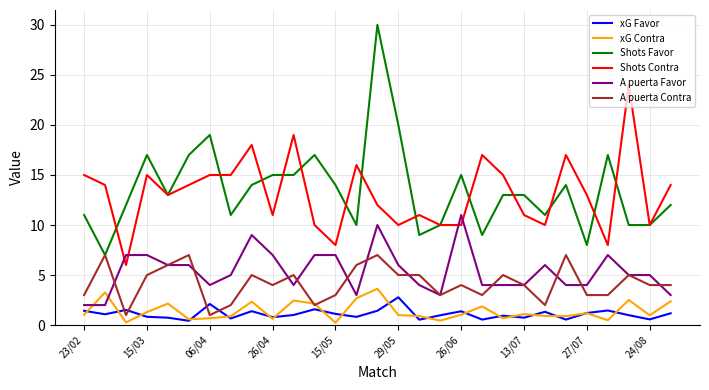

What is the smallest value displayed?

0.2